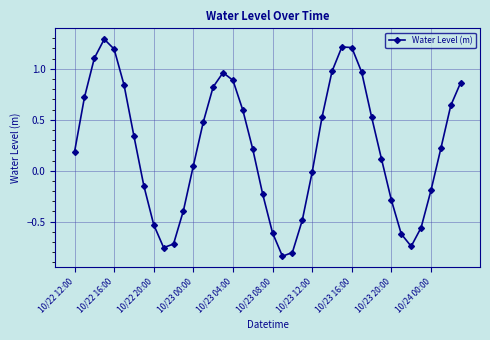

What is the maximum value shown in the chart?

1.3